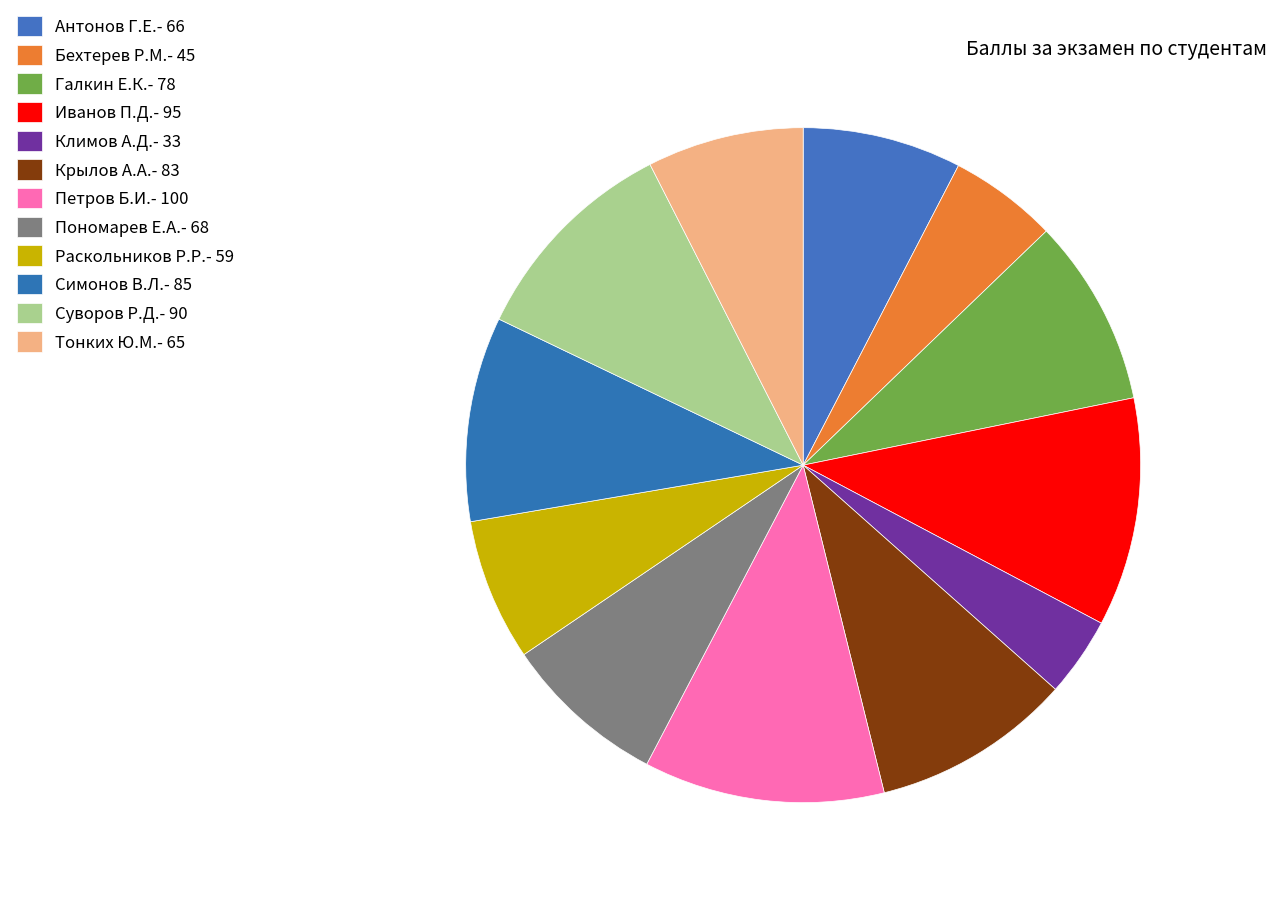

Count the number of slices in the pie.

12